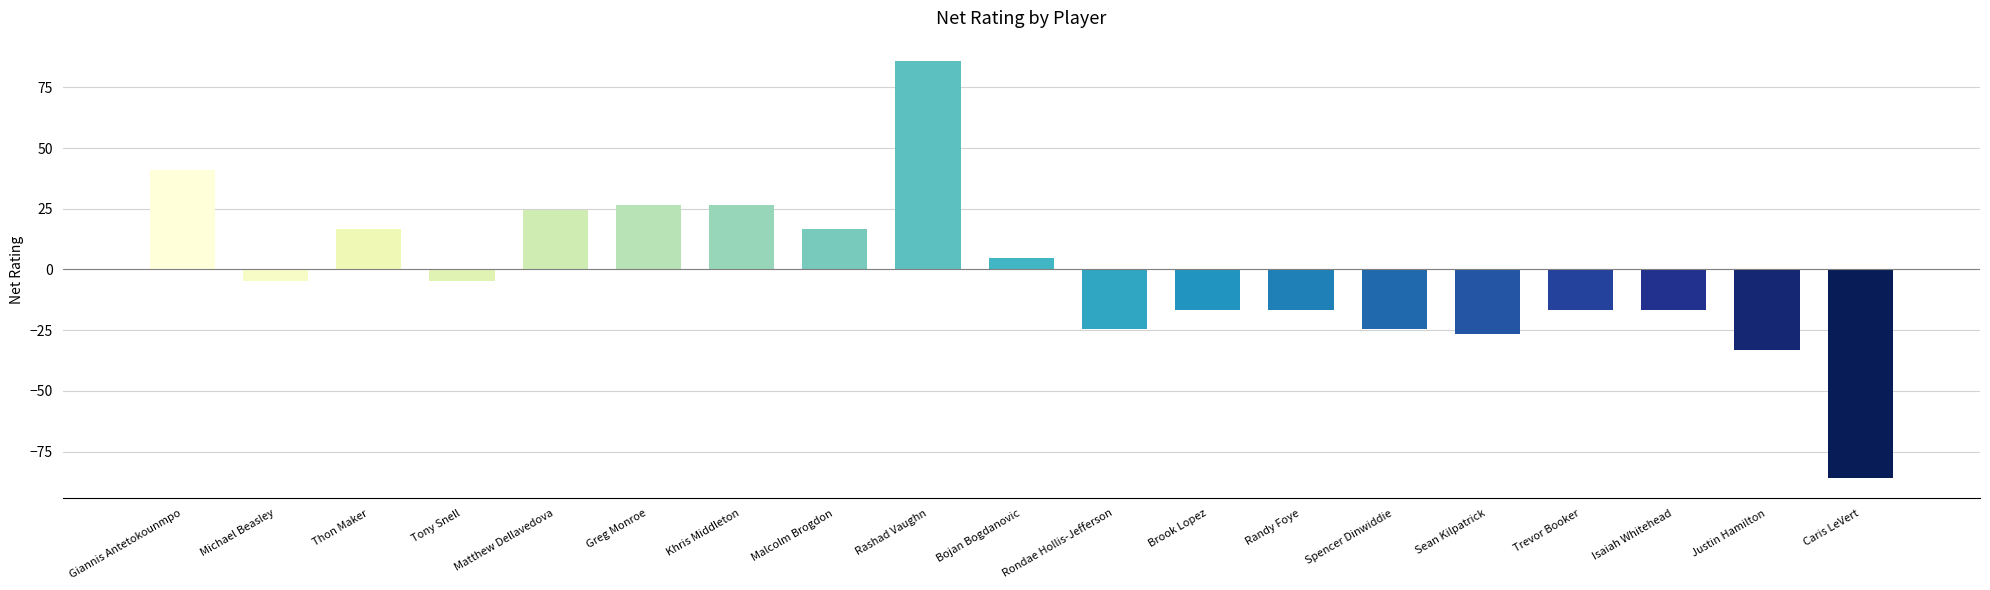

What is the minimum value shown in the chart?

-85.7